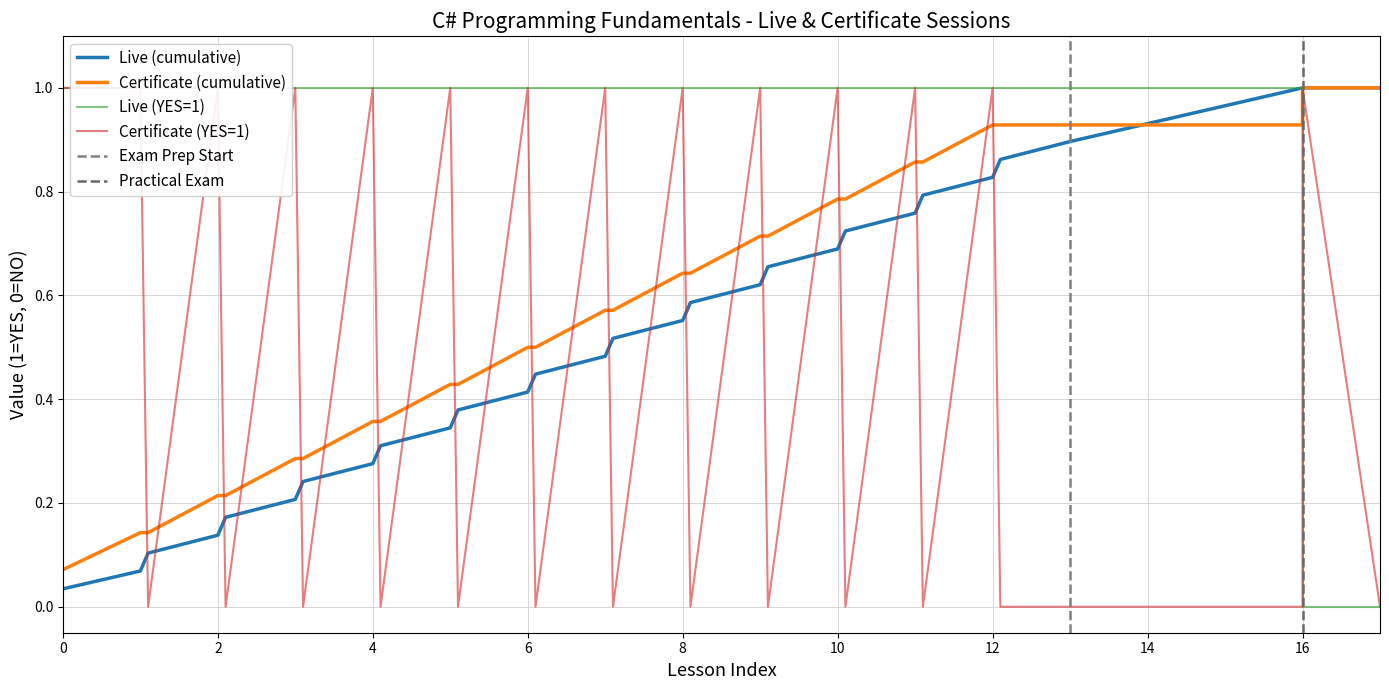

What is the difference between the Certificate (YES=1, NO=0) values at 9 and 4.1?

1.0